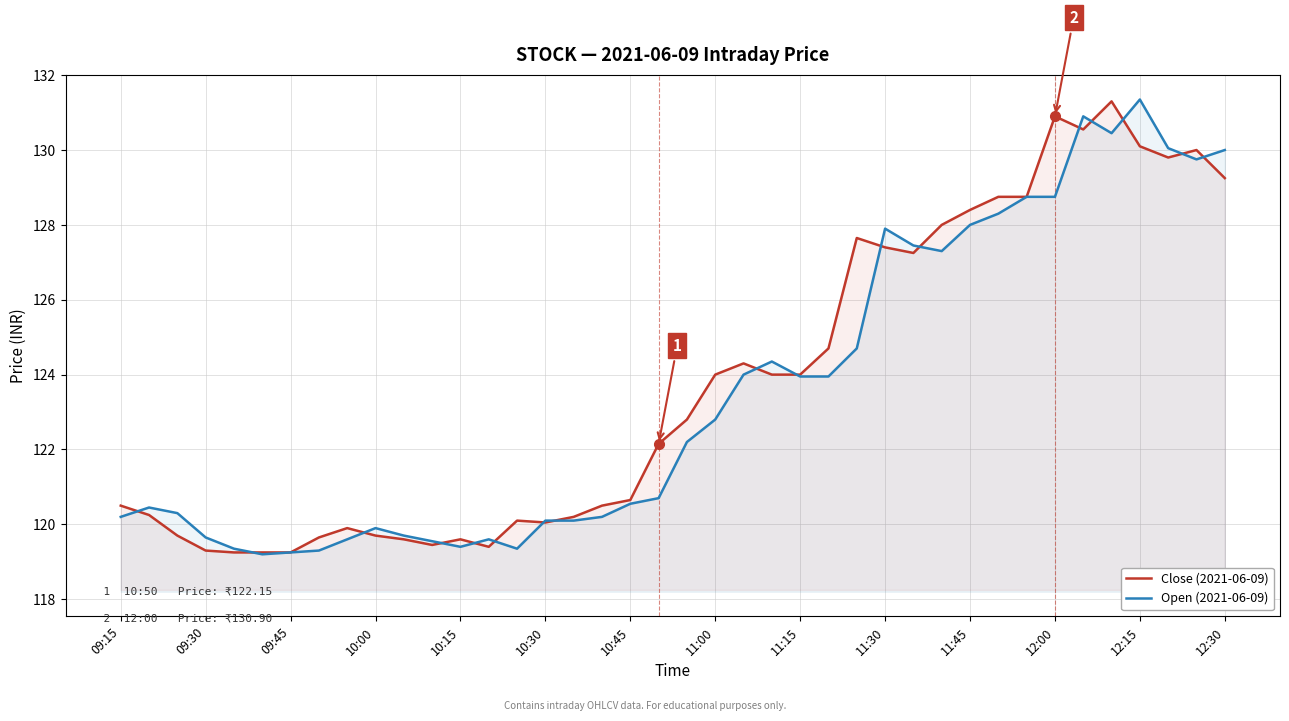

Does the chart have visible grid lines?

Yes